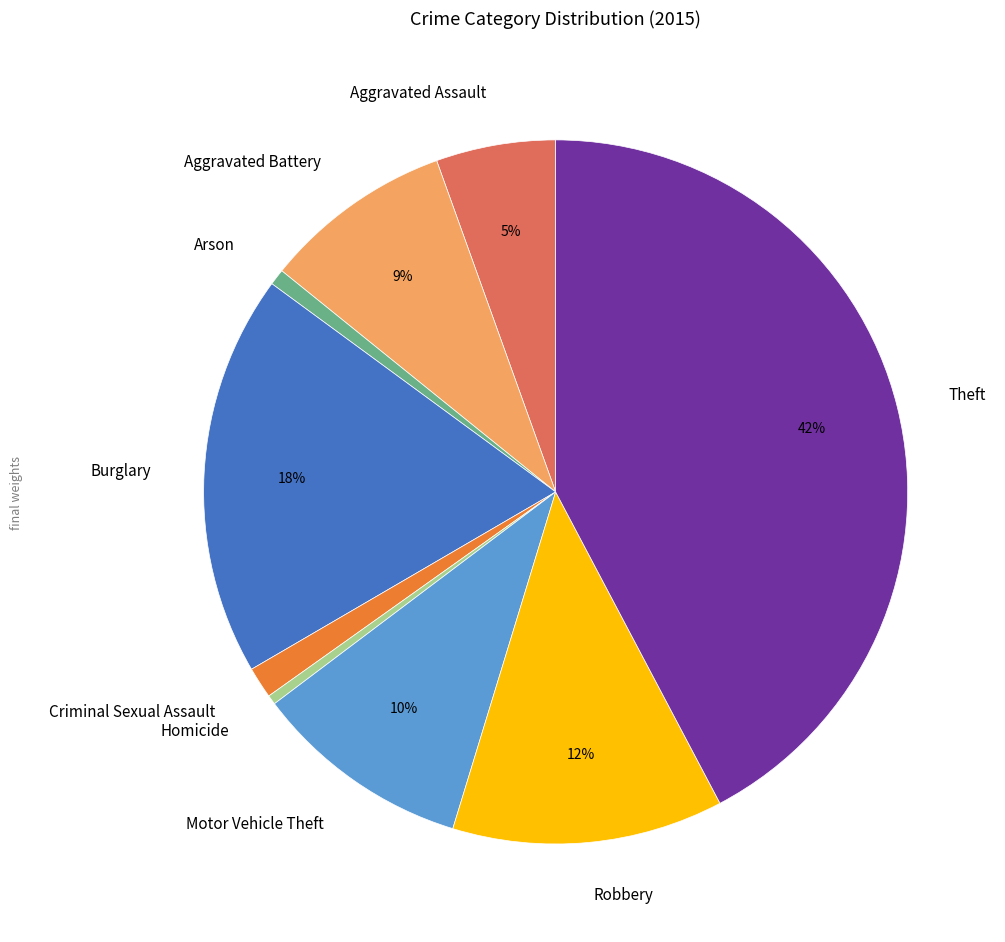

Is it true that Aggravated Assault is 15% of the pie?

False